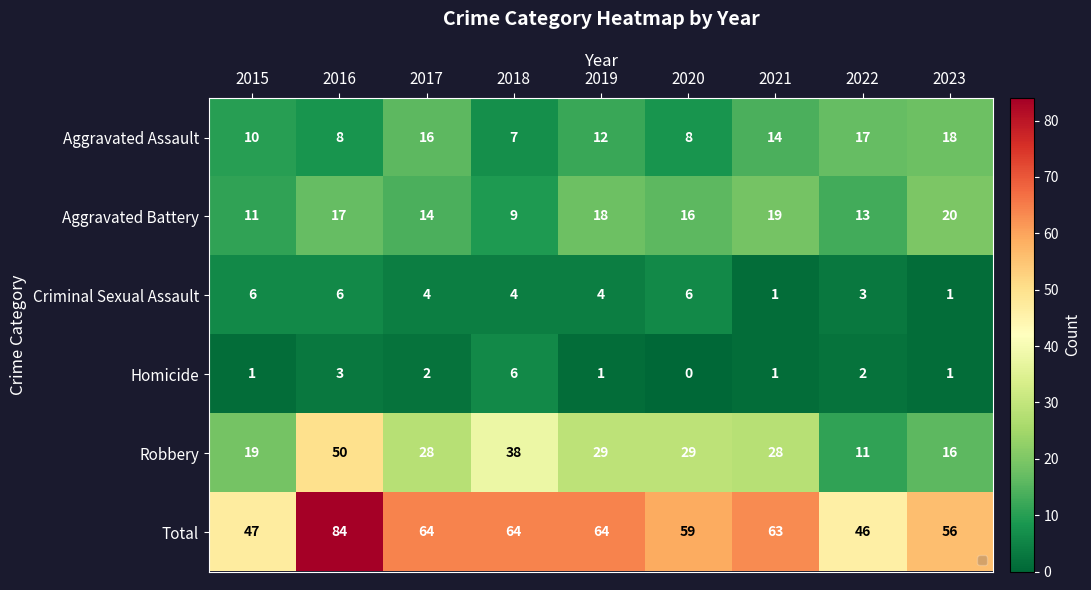

What is the maximum value shown in the chart?

84